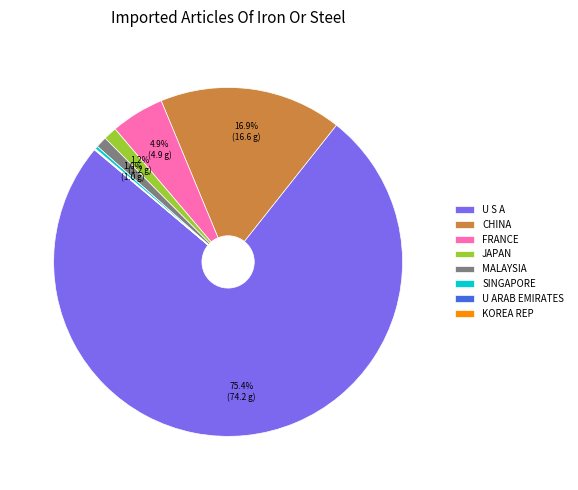

Which has a higher value, SINGAPORE or JAPAN?

JAPAN